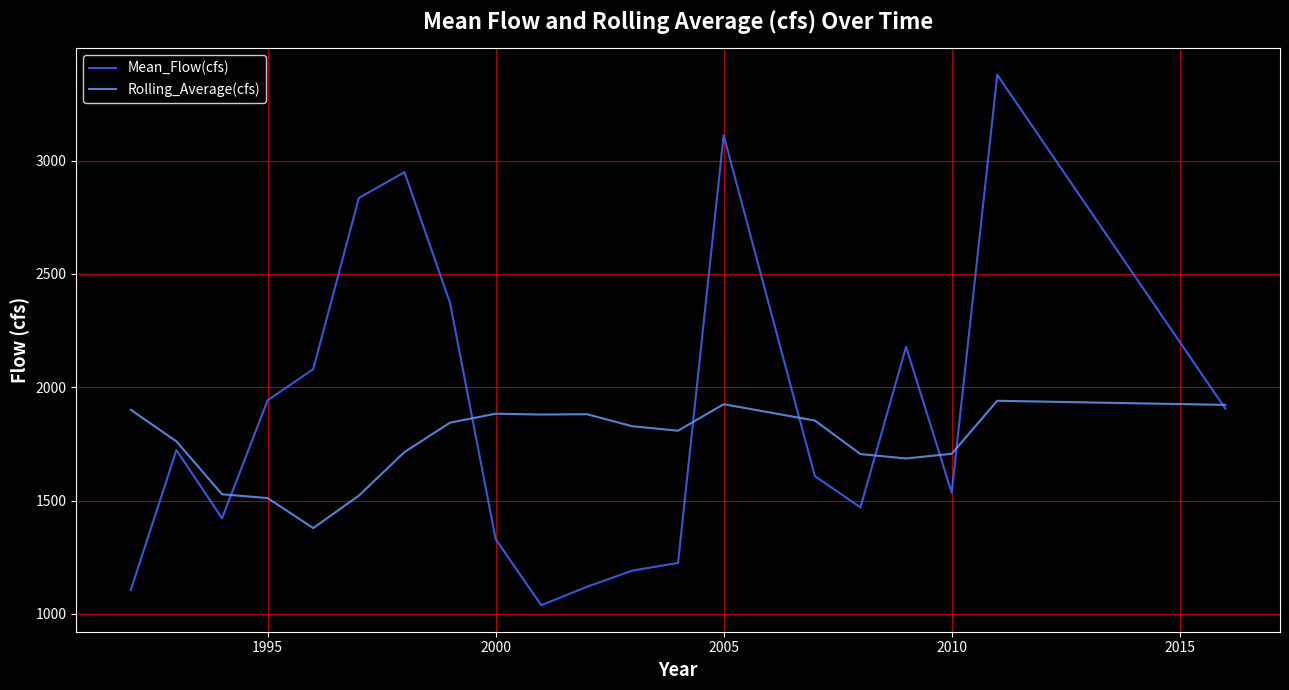

Which series has the widest spread of values?

Mean_Flow(cfs)